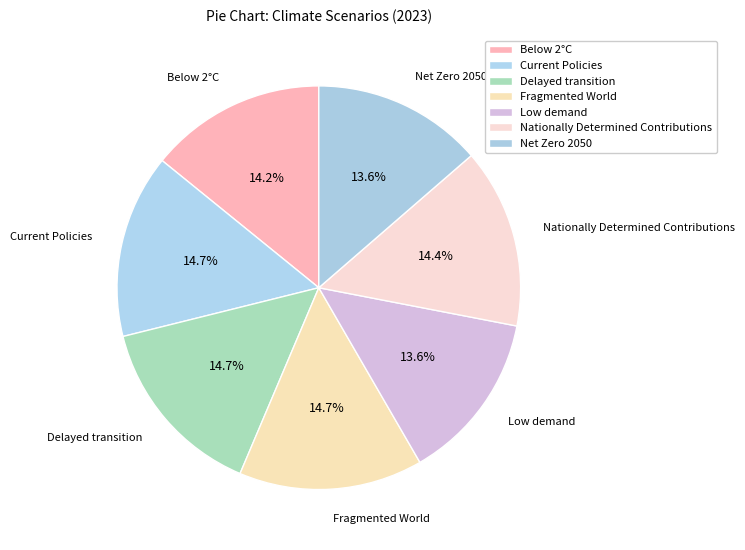

To the nearest percent, what percentage of the pie is Current Policies?

15%